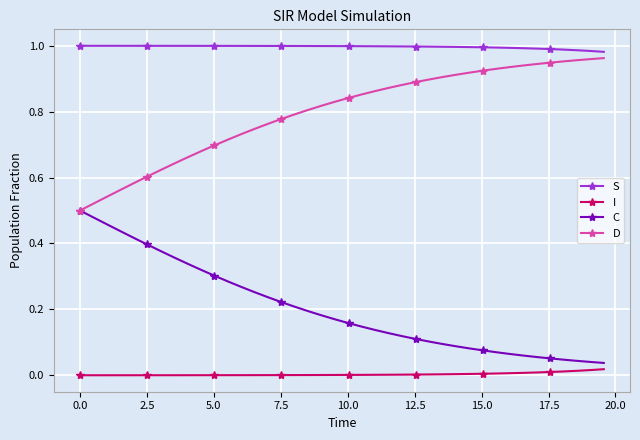

List the series in order of their overall mean, highest first.

S, D, C, I